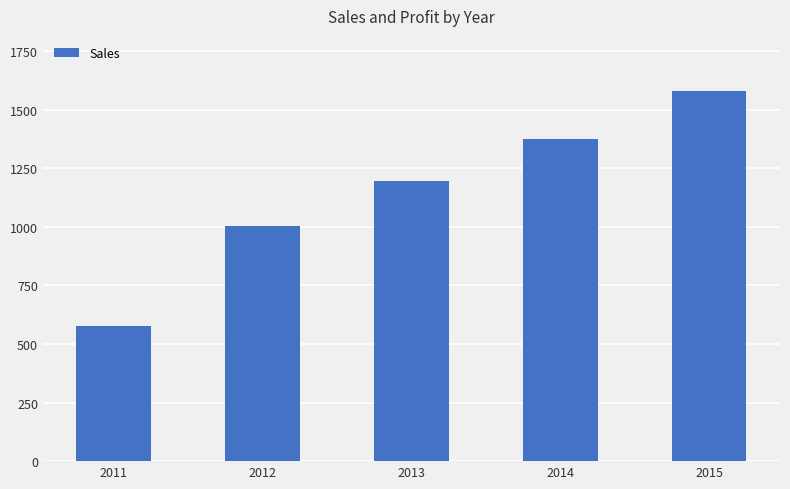

What is the value of the 2nd bar from the left?

1006